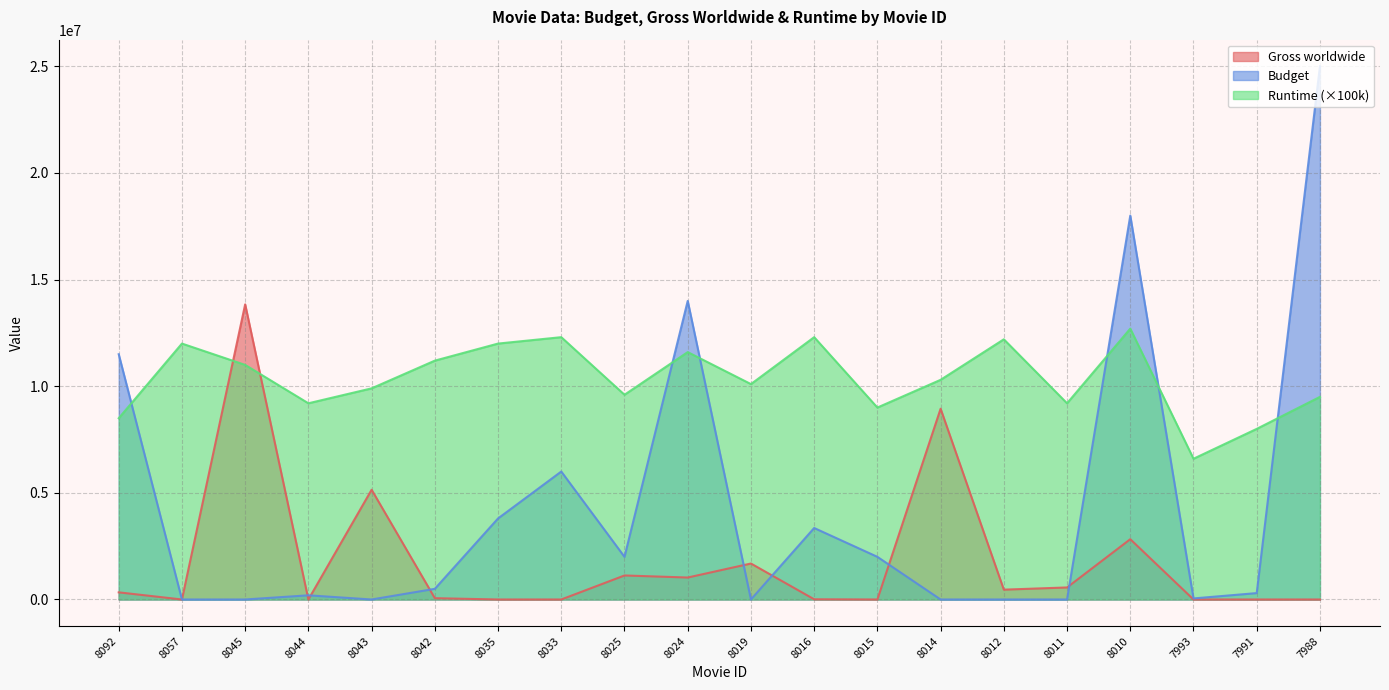

True or false: Runtime and Budget intersect in this chart.

True